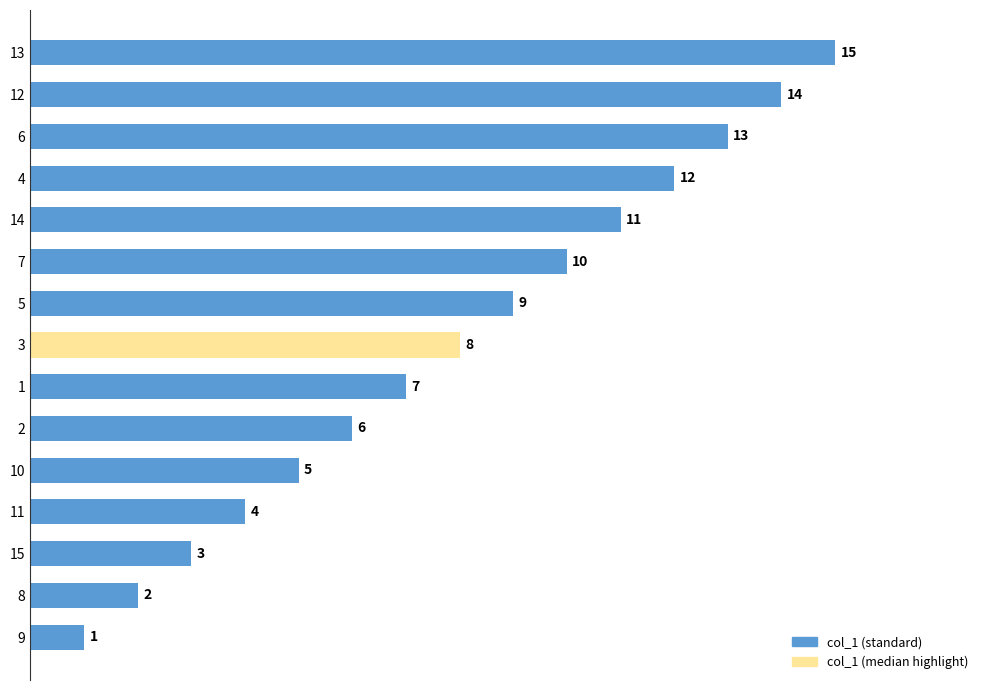

Rank the categories by value from highest to lowest.

13, 12, 6, 4, 14, 7, 5, 3, 1, 2, 10, 11, 15, 8, 9